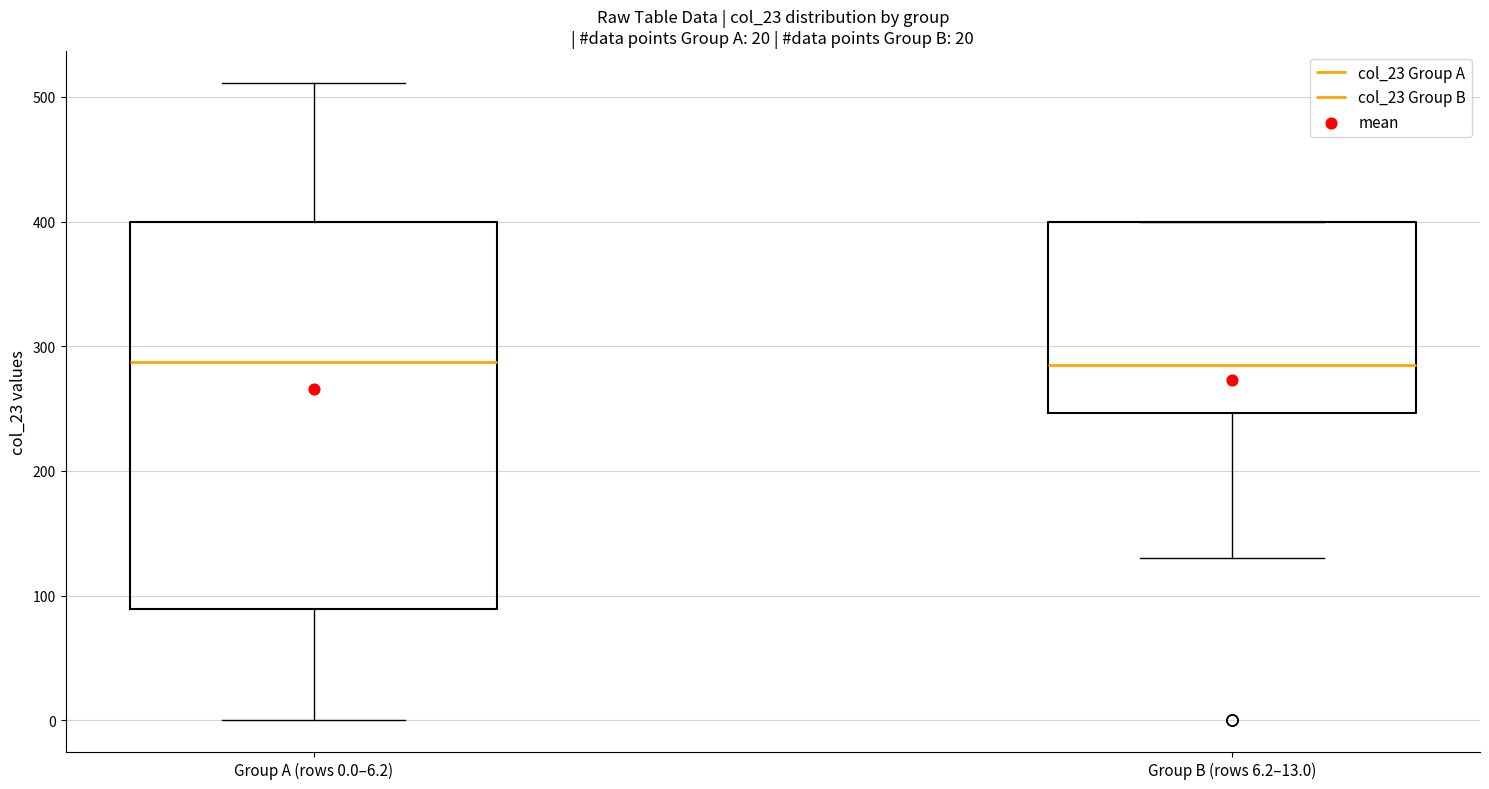

Comparing the boxes themselves (not the whiskers), which one is the tallest?

Group A (rows 0.0–6.2)